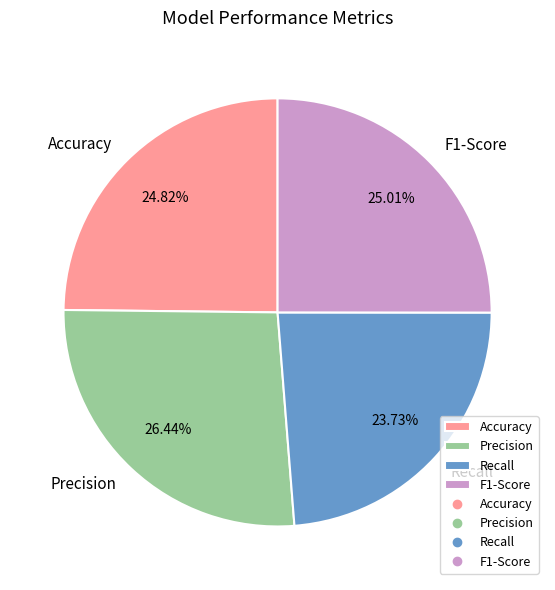

Is there a majority slice in this chart?

No